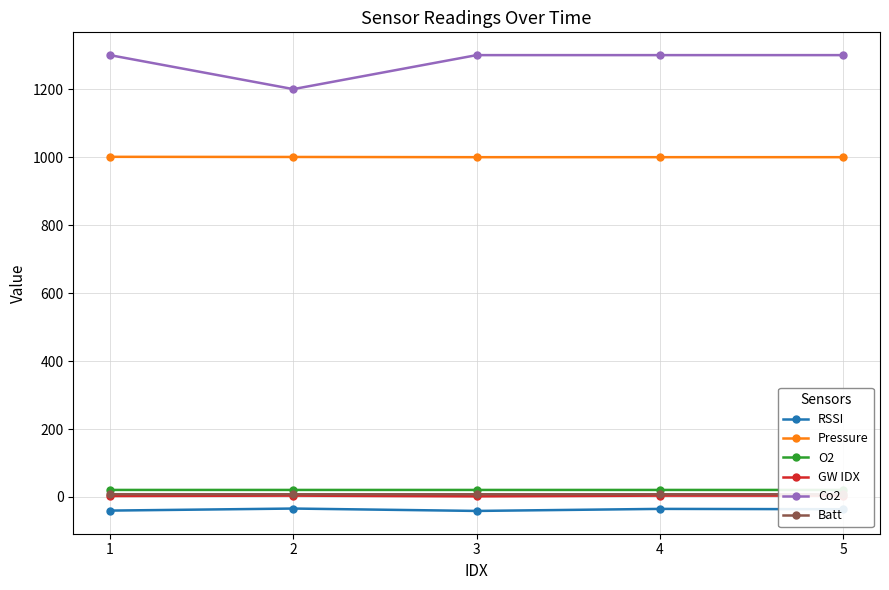

Which category has the lowest value across all series?

3